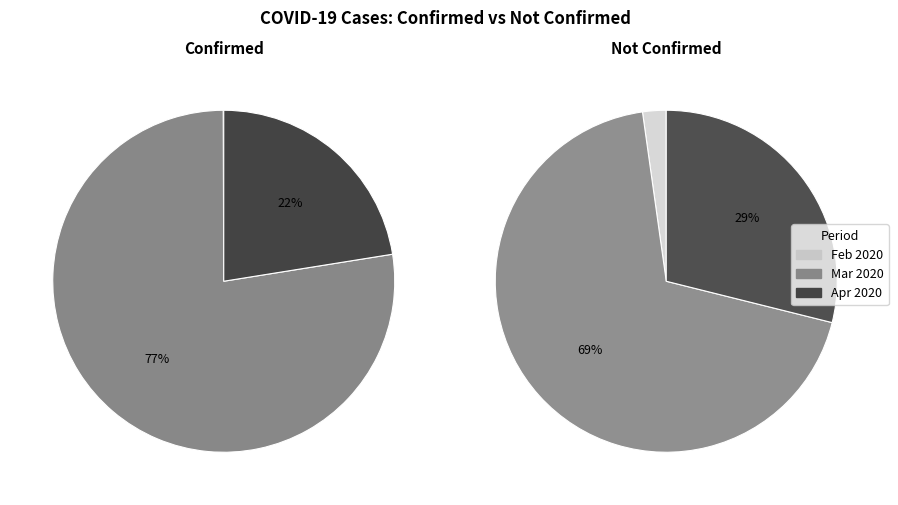

Is it true that 29 is 15% of the pie?

False